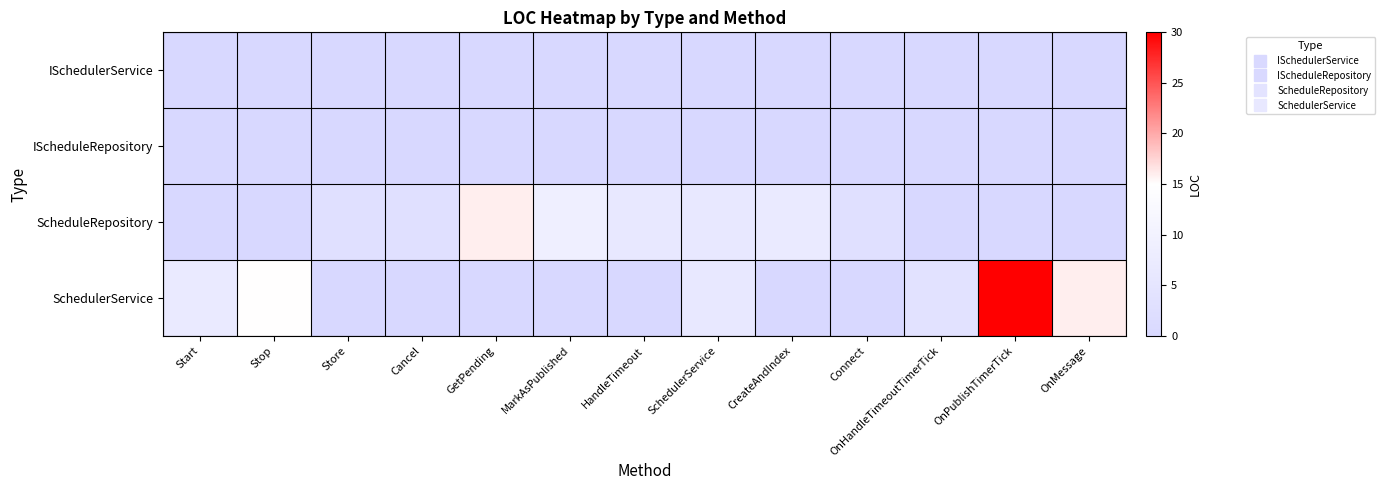

Rank the series at Store from lowest to highest value.

ISchedulerService, IScheduleRepository, SchedulerService, ScheduleRepository